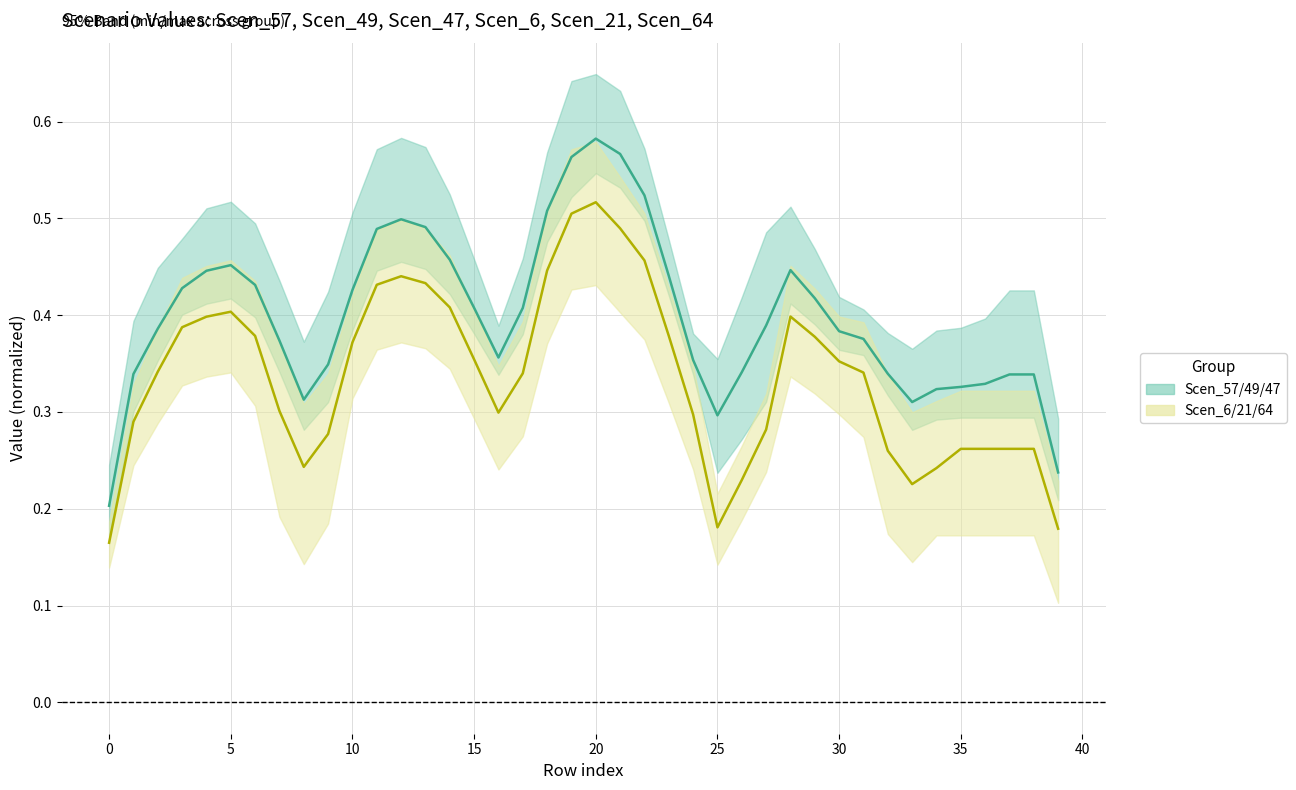

List the series in order of their overall mean, lowest first.

Scen_6/21/64 (mean), Scen_57/49/47 (mean)